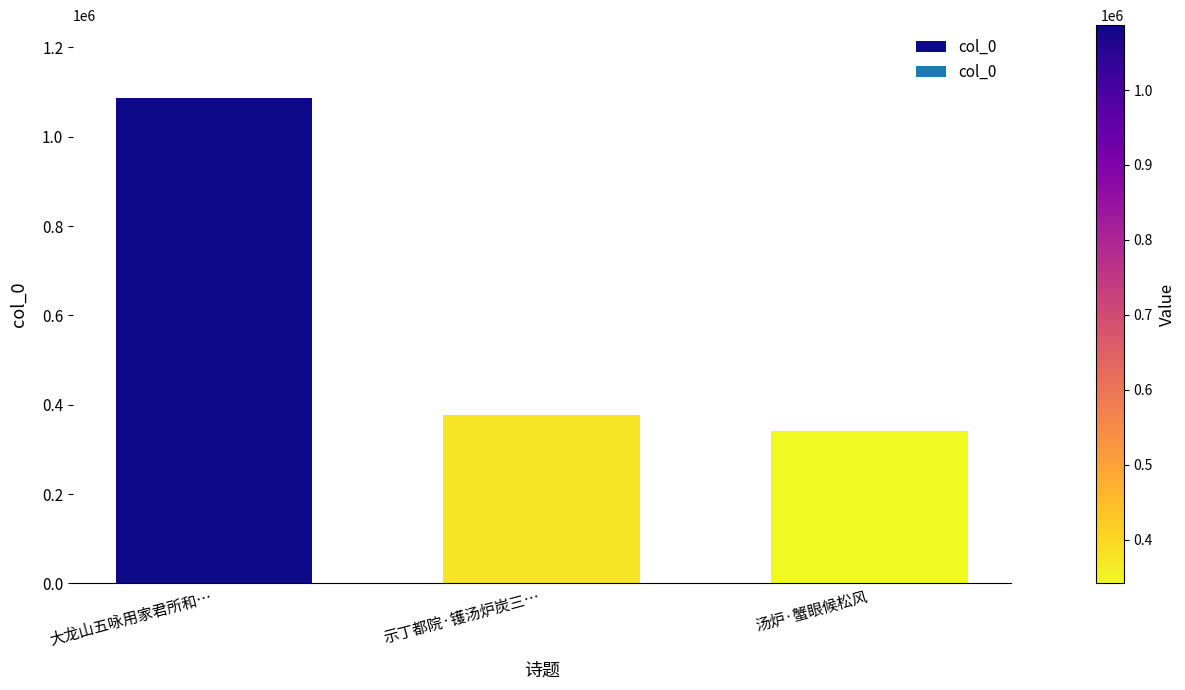

How many data points does each series have?

3